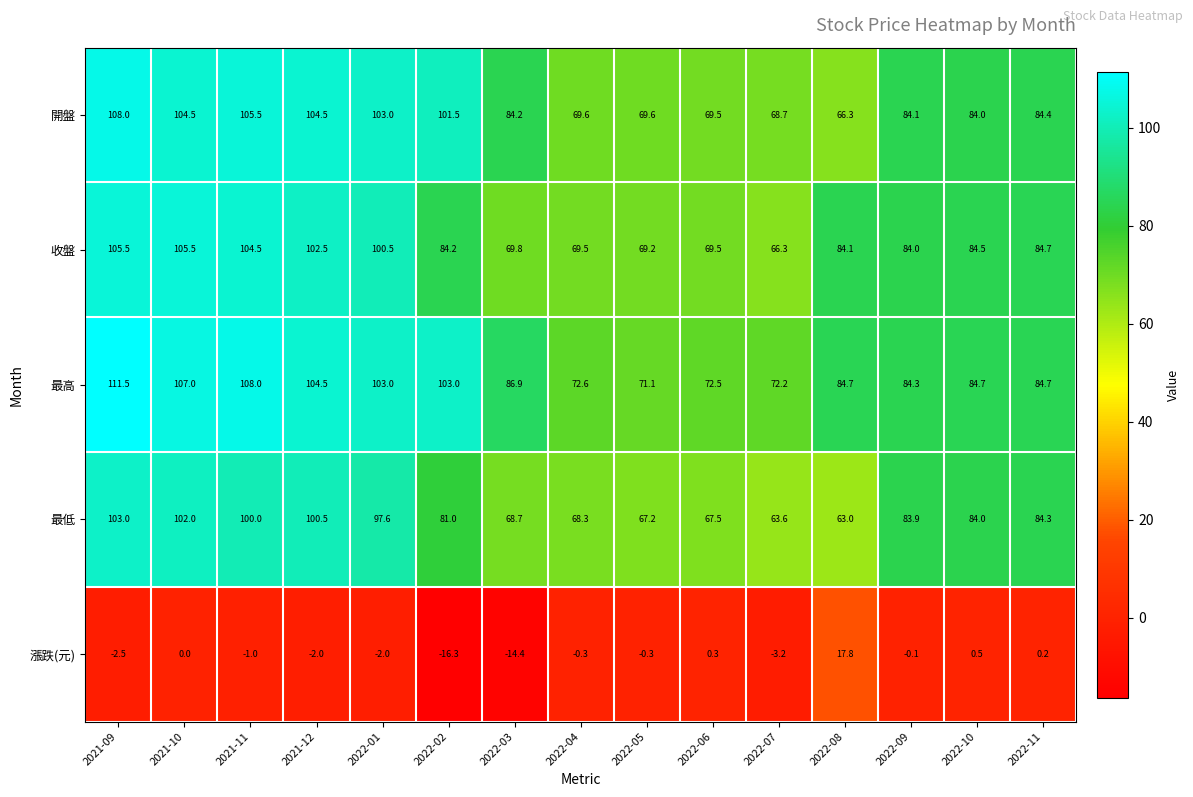

What is the spread (max minus min) of values at 2022-07?

75.4